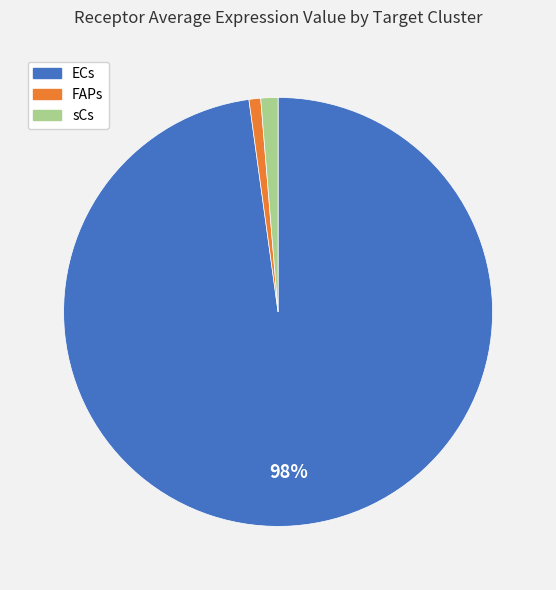

How many segments does this pie chart have?

3